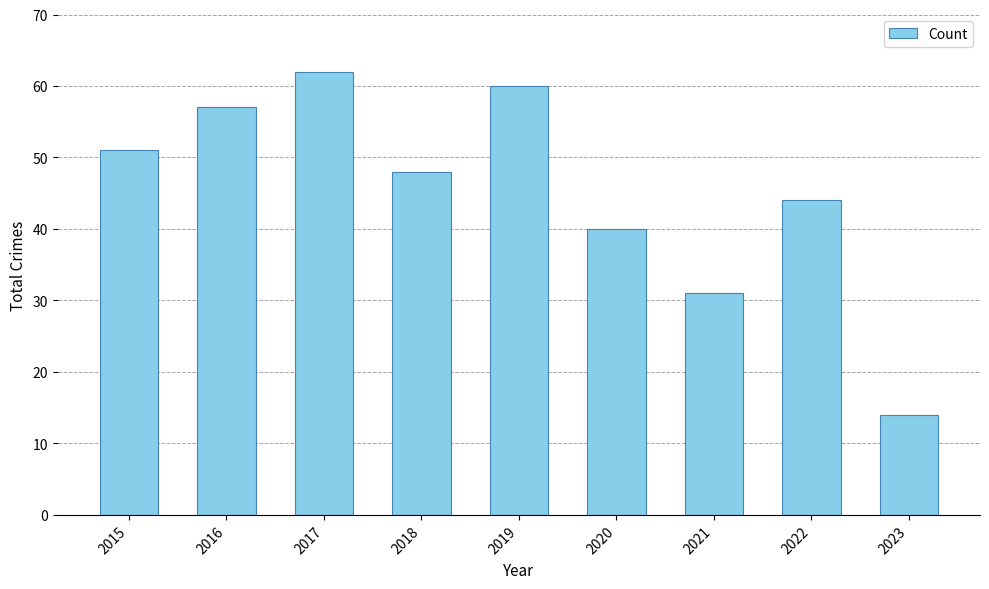

Which has a higher value, 2023 or 2018?

2018